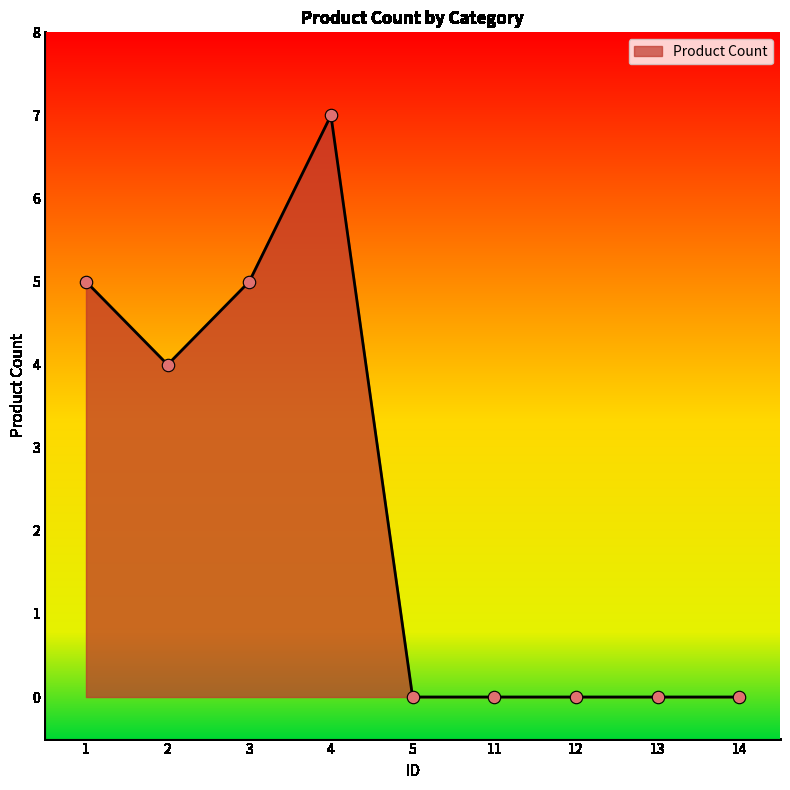

Approximately how many times larger is the value at 1 compared to 2?

1.2